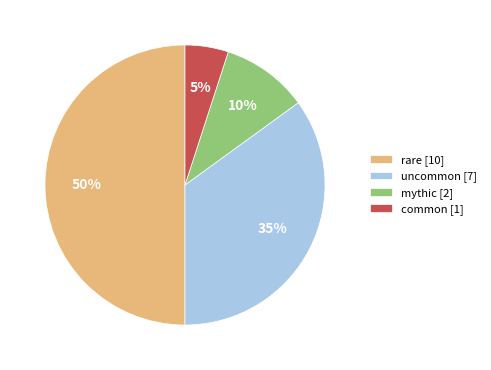

Which slice is the smallest?

common